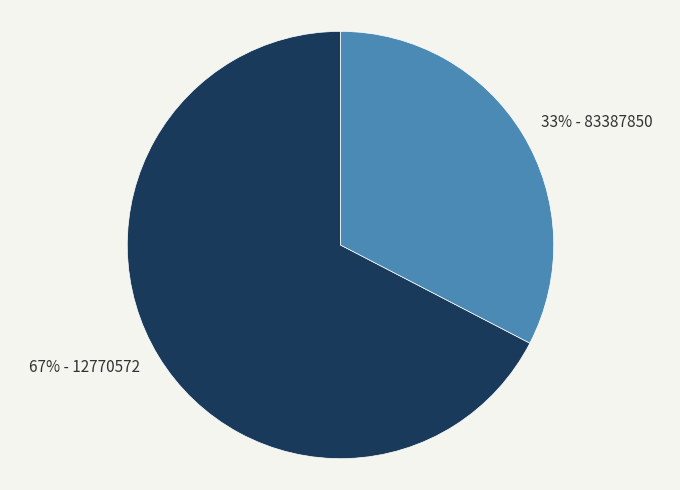

To the nearest percent, what is the average slice percentage?

50%